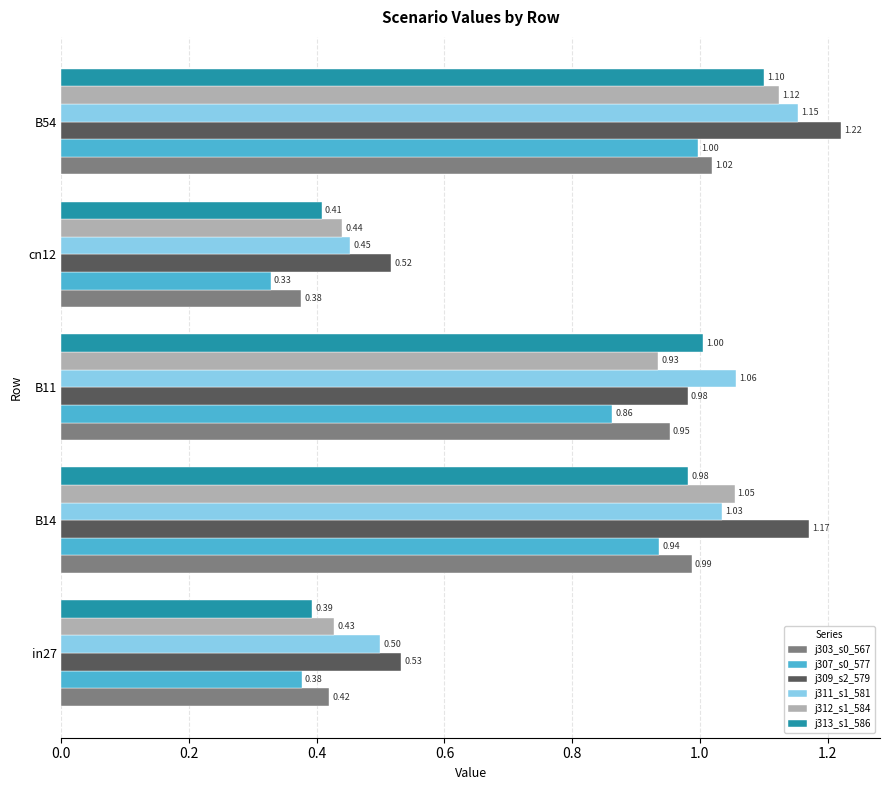

What is the total value across all series at B54?

6.6